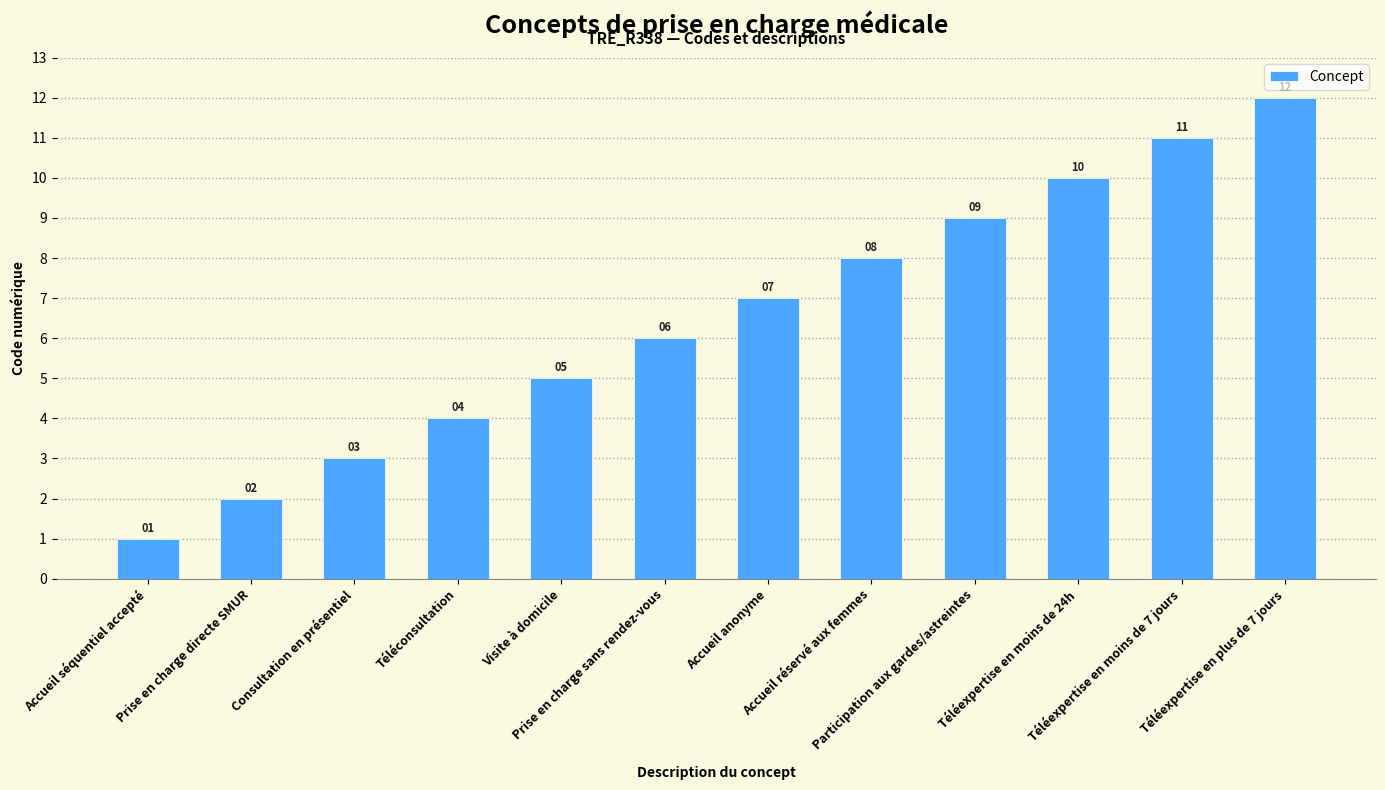

What is the label of the 11th bar from the right?

Prise en charge directe SMUR